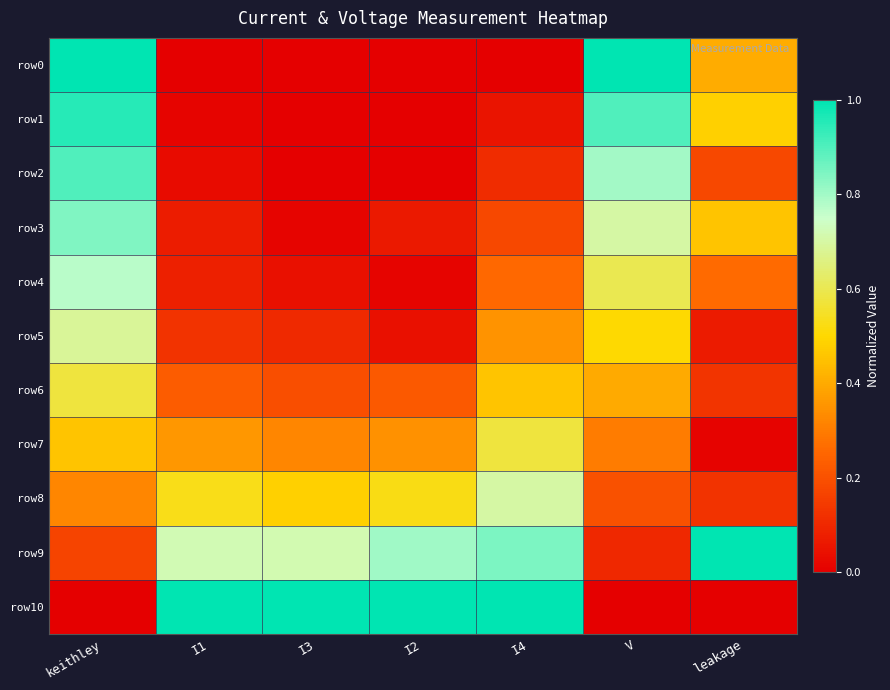

Reading left to right, extract all data points from this chart.

row0: keithley=1.0	I1=0.0	I3=0.0	I2=0.0	I4=0.0	V=1.0	leakage=0.4
row1: keithley=1.0	I1=0.0	I3=0.0	I2=0.0	I4=0.1	V=0.9	leakage=0.5
row2: keithley=0.9	I1=0.0	I3=0.0	I2=0.0	I4=0.1	V=0.8	leakage=0.2
row3: keithley=0.8	I1=0.1	I3=0.0	I2=0.1	I4=0.2	V=0.7	leakage=0.5
row4: keithley=0.8	I1=0.1	I3=0.0	I2=0.0	I4=0.3	V=0.6	leakage=0.3
row5: keithley=0.7	I1=0.1	I3=0.1	I2=0.0	I4=0.3	V=0.5	leakage=0.1
row6: keithley=0.6	I1=0.2	I3=0.2	I2=0.2	I4=0.5	V=0.4	leakage=0.1
row7: keithley=0.5	I1=0.4	I3=0.3	I2=0.3	I4=0.6	V=0.3	leakage=0.0
row8: keithley=0.3	I1=0.5	I3=0.5	I2=0.5	I4=0.7	V=0.2	leakage=0.1
row9: keithley=0.2	I1=0.7	I3=0.7	I2=0.8	I4=0.8	V=0.1	leakage=1.0
row10: keithley=0.0	I1=1.0	I3=1.0	I2=1.0	I4=1.0	V=0.0	leakage=0.0